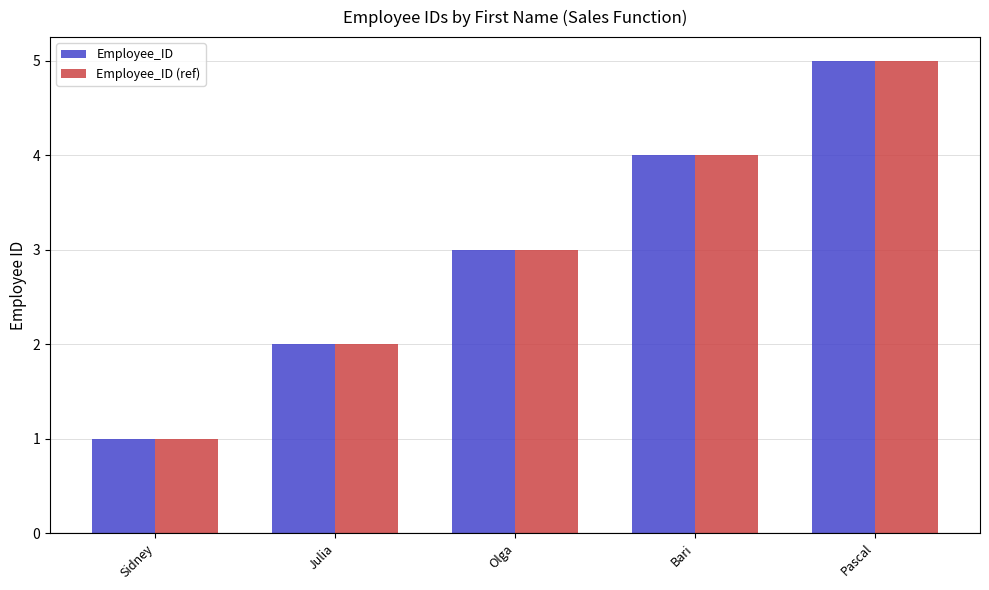

Which category has the highest value in the Employee_ID (ref) series?

Pascal